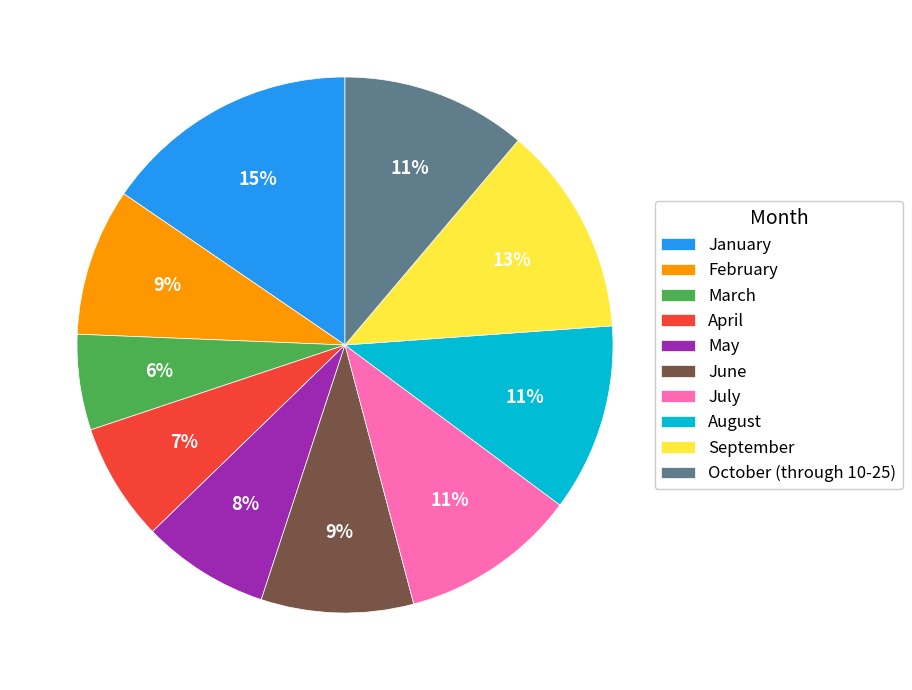

Is September the majority of the pie?

No